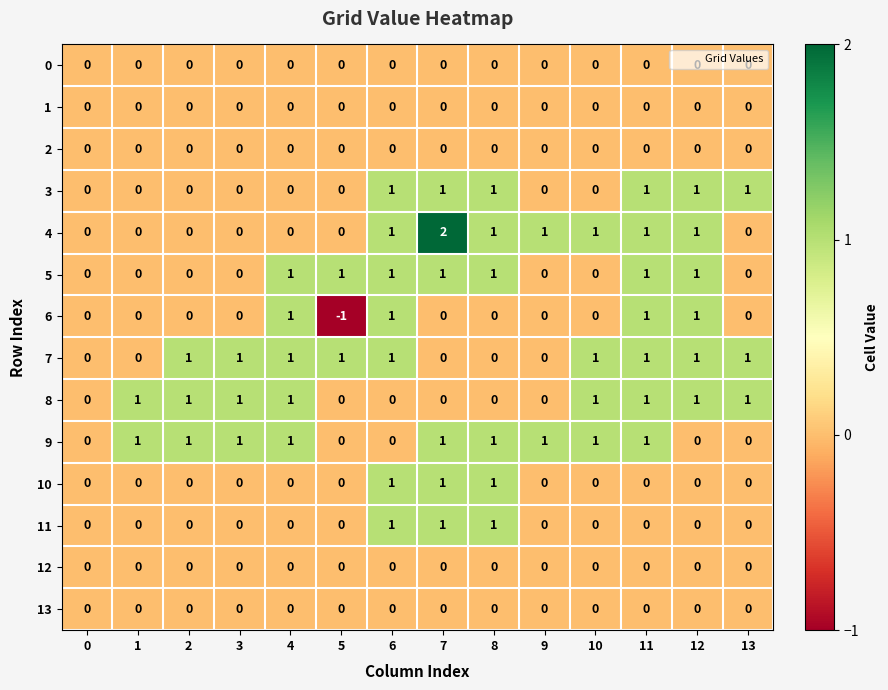

Count the number of categories in the chart.

14